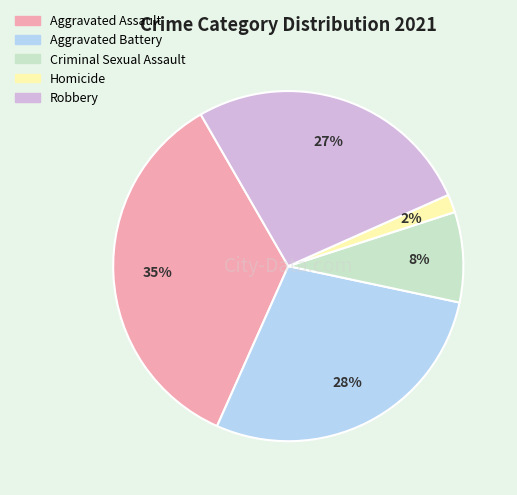

To the nearest percent, what portion does Robbery represent?

27%